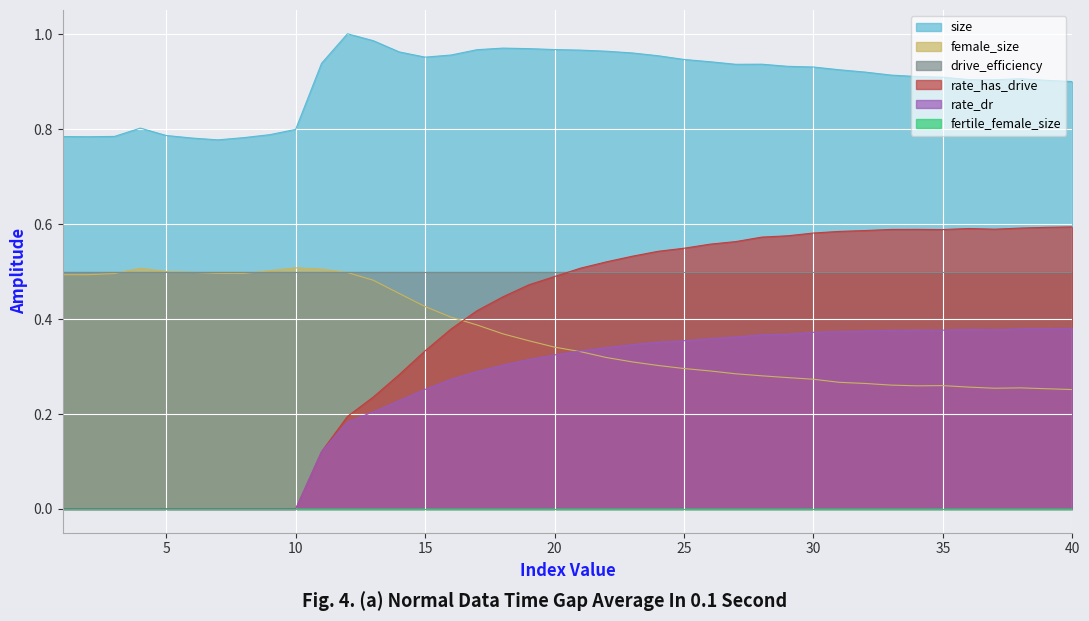

What is the value of the rate_has_drive point at the 34th from the left?

0.6